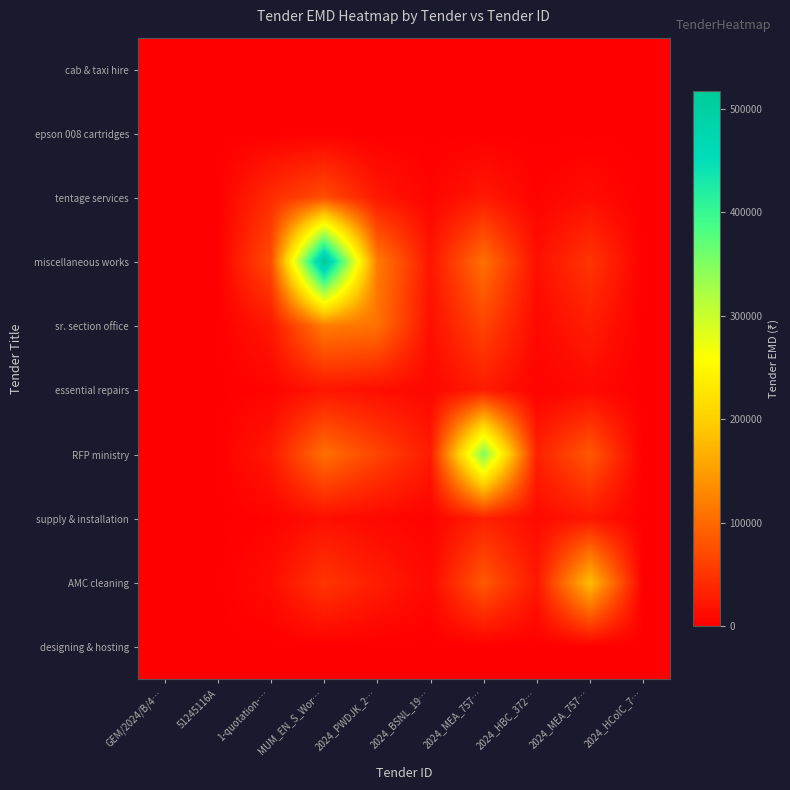

Which series has the largest total across all categories?

miscellaneous works